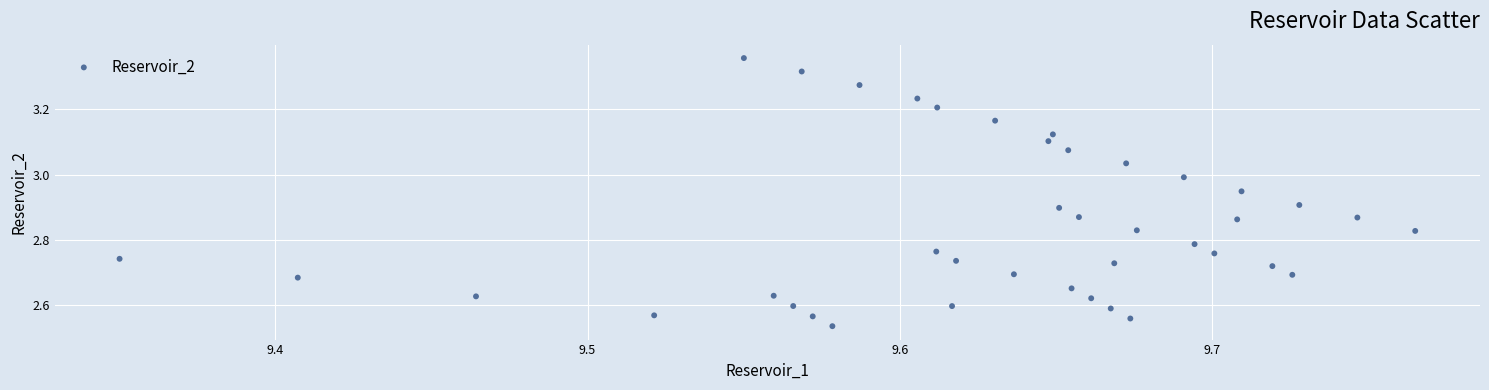

What is the range of Y values (max minus min)?

0.8